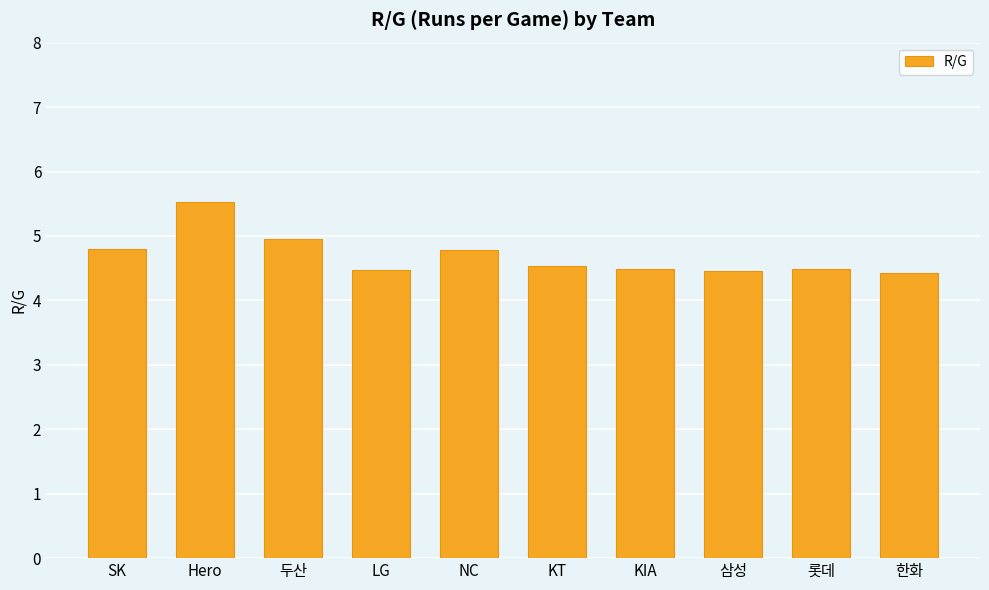

Count the number of categories in the chart.

10